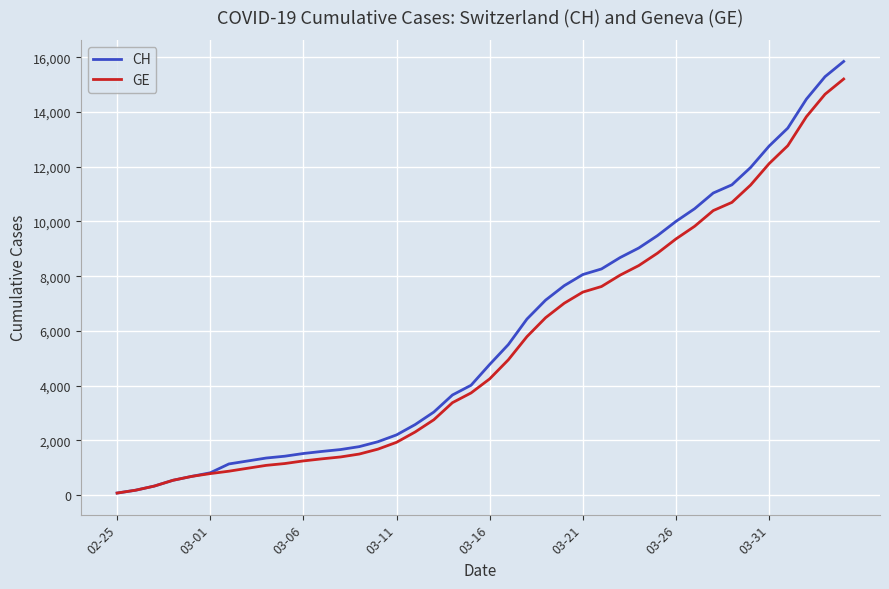

What is the maximum value for CH?

15850